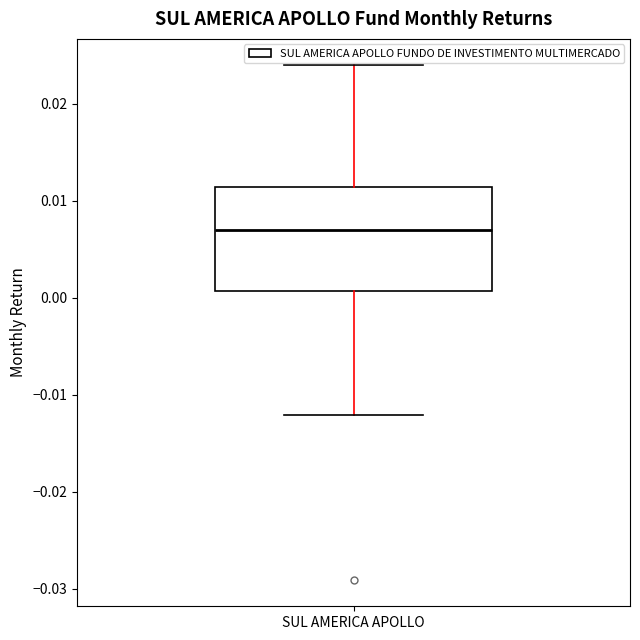

Transcribe this box plot: give where the median line is, the range the box spans, and where the two whiskers end, as read against the y-axis. The values are not printed on the chart, so give them approximately, as read against the axis.

median 0.007, box 0.001 to 0.011, whiskers -0.012 to 0.024